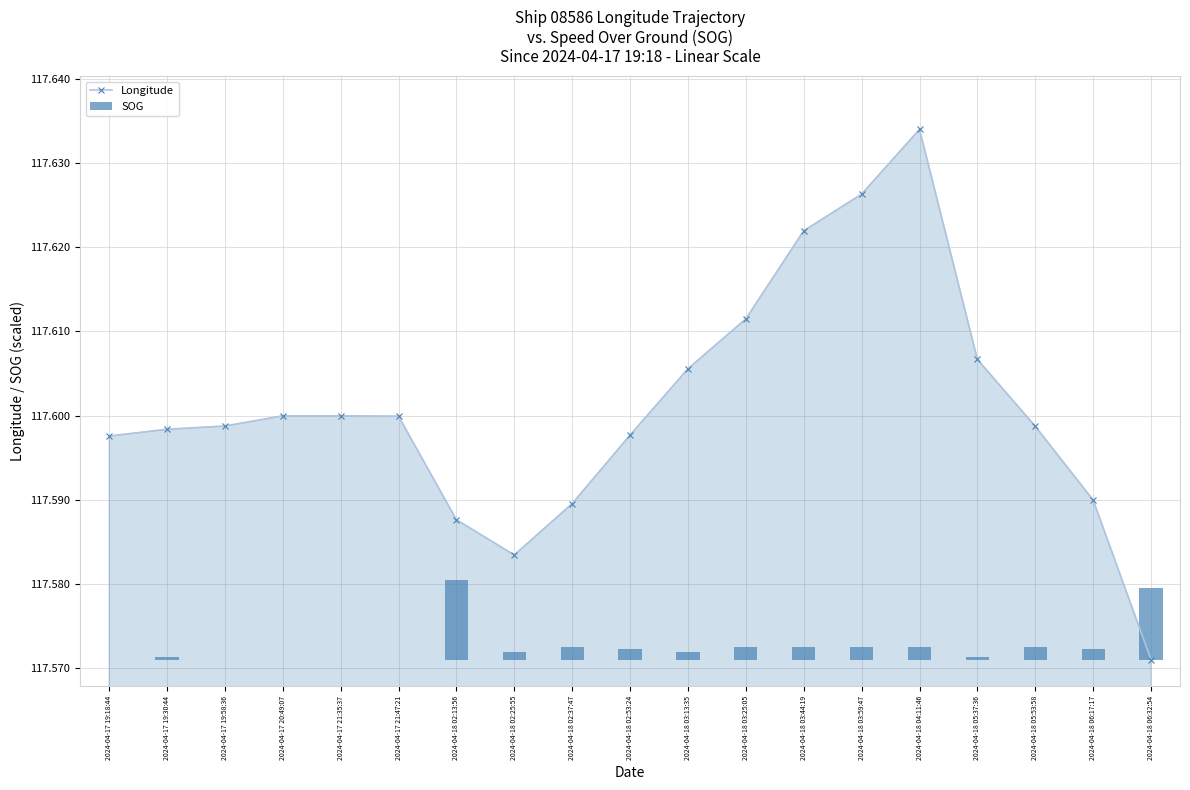

At which category is the sum across all series the highest?

2024-04-18 04:11:46